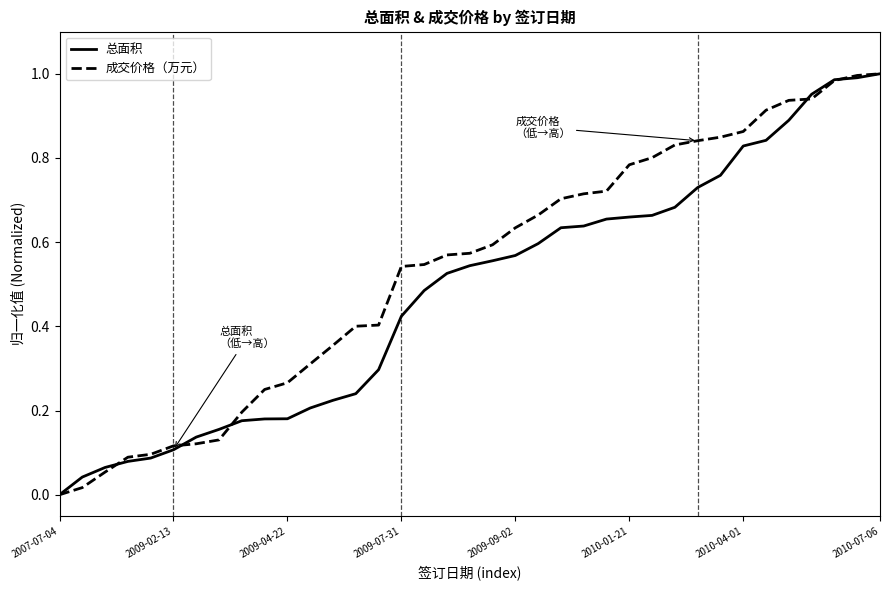

Count the number of data series in this chart.

2